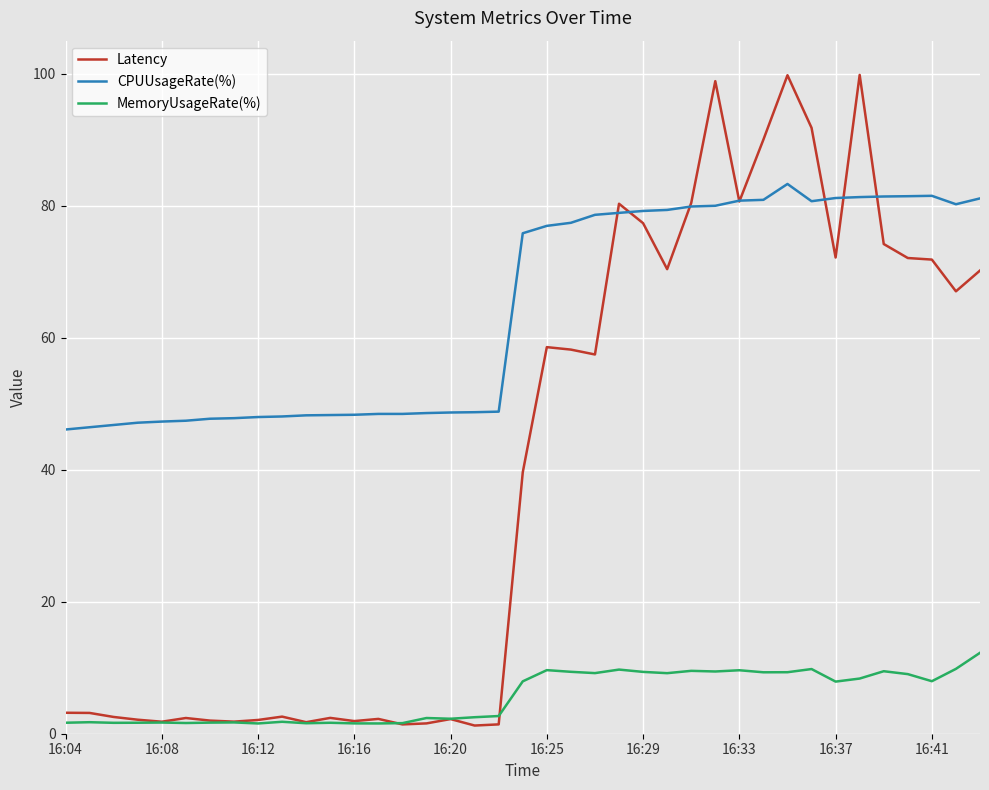

What is the highest value of the CPUUsageRate(%) series?

83.3